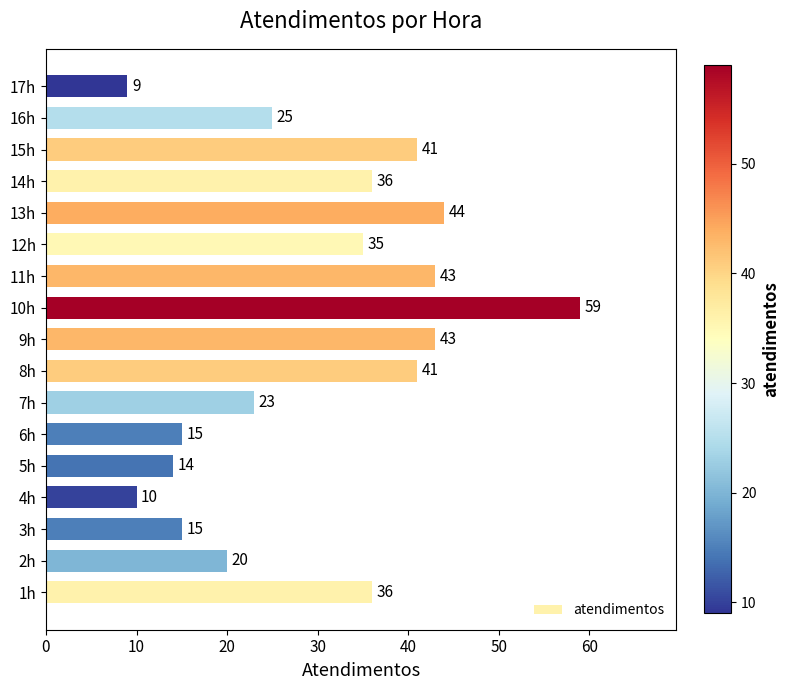

True or false: the data shows 10 at 4h.

True